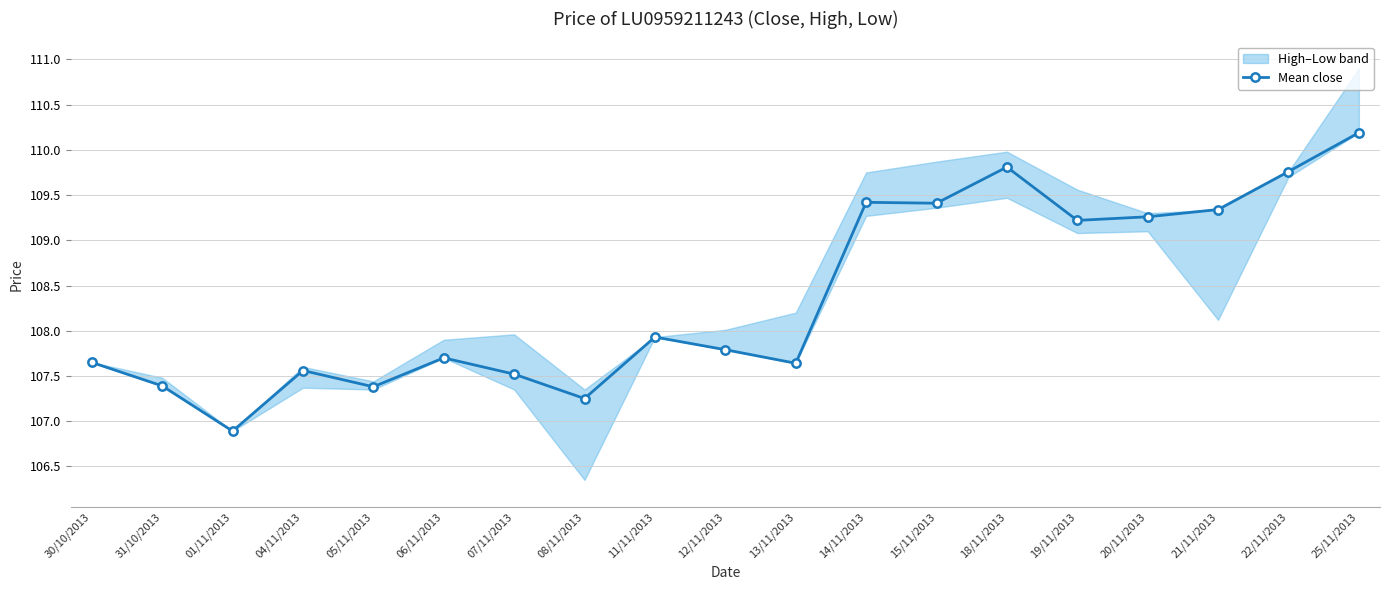

True or false: the data shows 109.4 at 15/11/2013.

True